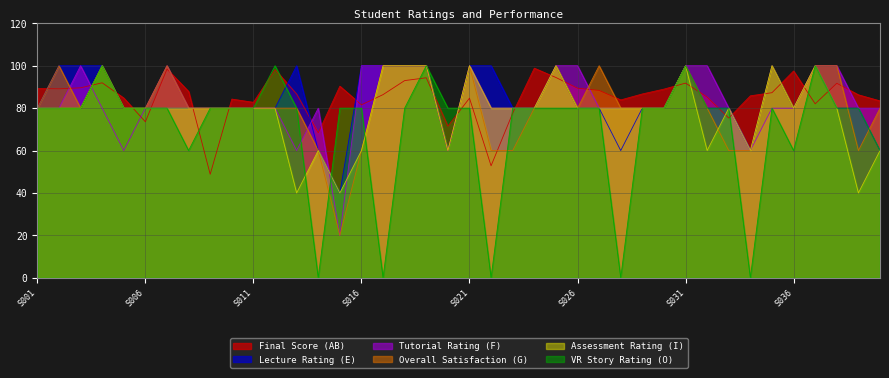

What are all the series names shown in the legend?

Final Score (AB), Lecture Rating (E), Tutorial Rating (F), Overall Satisfaction (G), Assessment Rating (I), VR Story Rating (O)